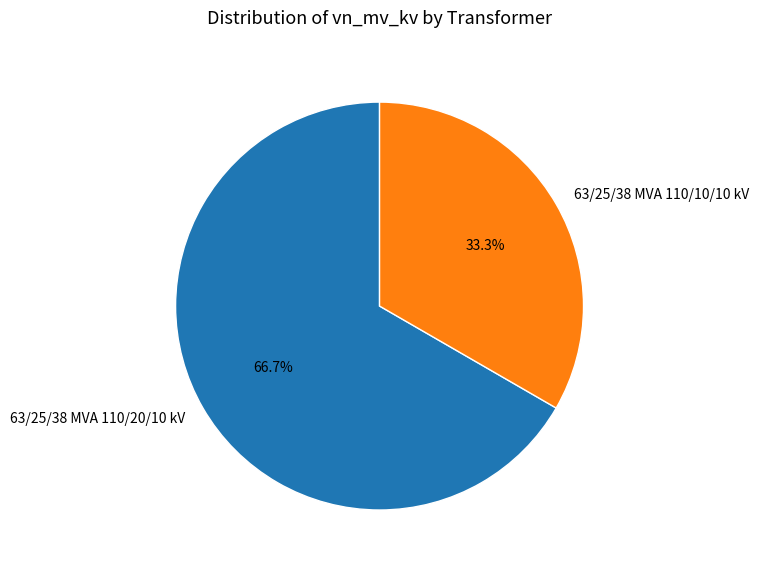

Count the number of slices in the pie.

2